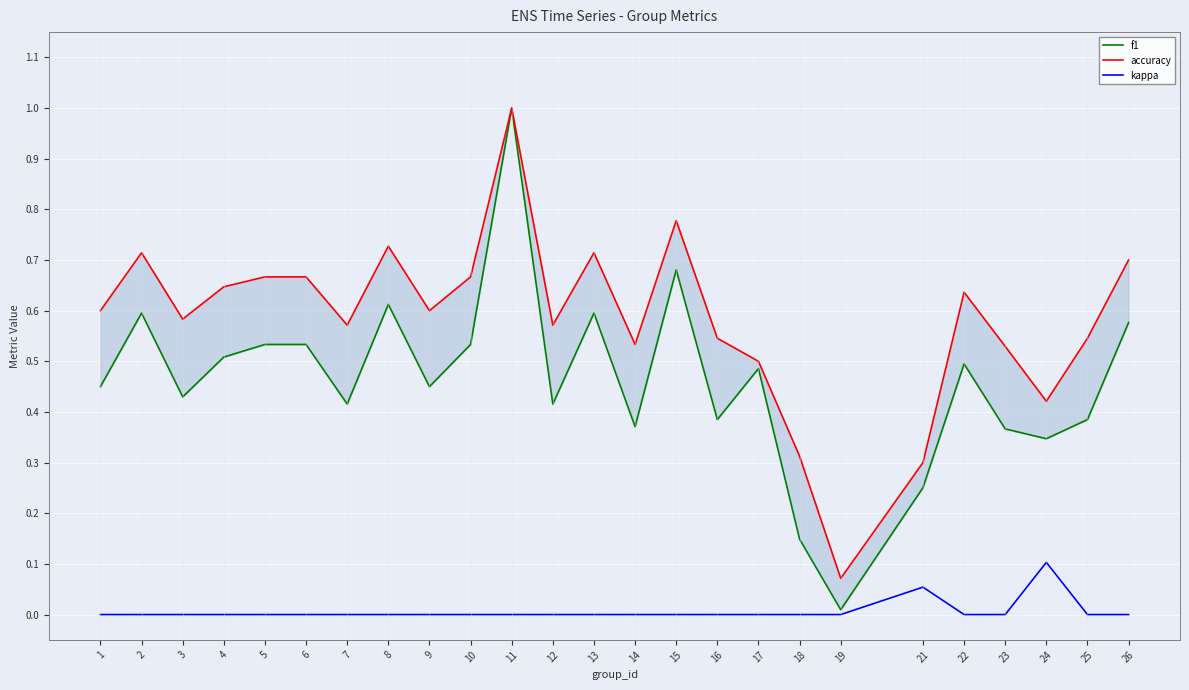

Reading left to right, transcribe all the data shown in this chart.

f1: 0.5	0.6	0.4	0.5	0.5	0.5	0.4	0.6	0.5	0.5	1.0	0.4	0.6	0.4	0.7	0.4	0.5	0.1	0.0	0.3	0.5	0.4	0.3	0.4	0.6
accuracy: 0.6	0.7	0.6	0.6	0.7	0.7	0.6	0.7	0.6	0.7	1.0	0.6	0.7	0.5	0.8	0.5	0.5	0.3	0.1	0.3	0.6	0.5	0.4	0.5	0.7
kappa: 0.0	0.0	0.0	0.0	0.0	0.0	0.0	0.0	0.0	0.0	0.0	0.0	0.0	0.0	0.0	0.0	0.0	0.0	0.0	0.1	0.0	0.0	0.1	0.0	0.0